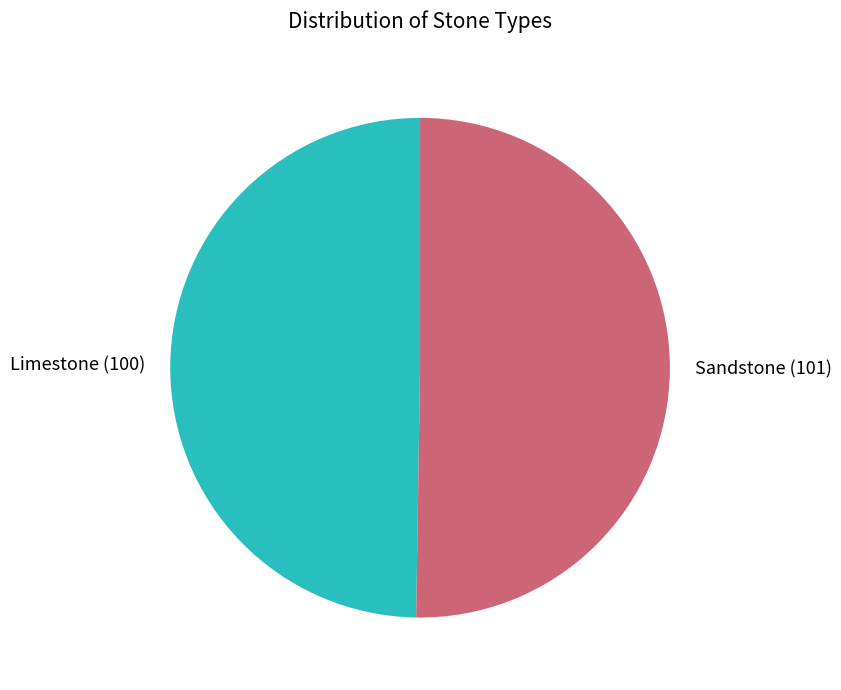

Is it true that Sandstone is 50% of the pie?

True